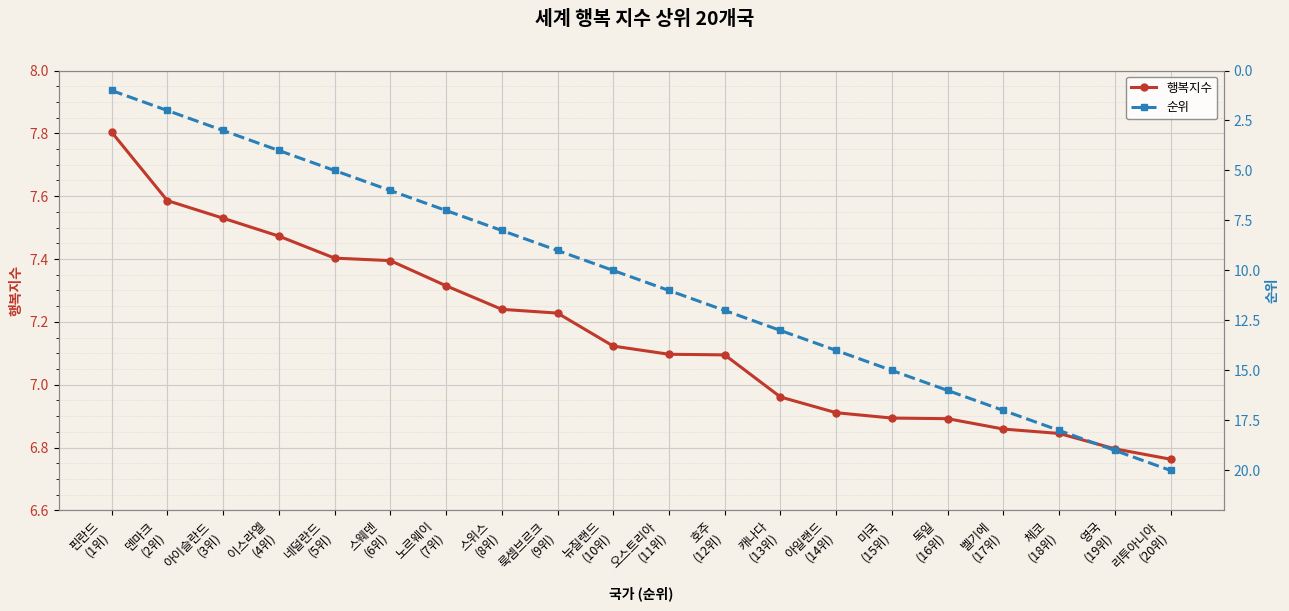

How many values in the 순위 series exceed 11?

9